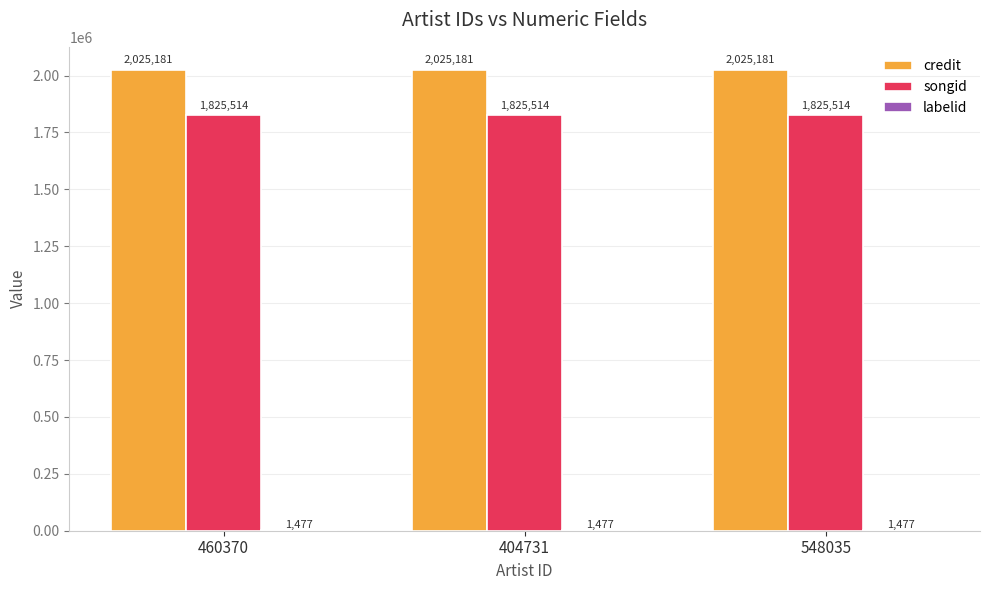

How many groups of bars are there?

3